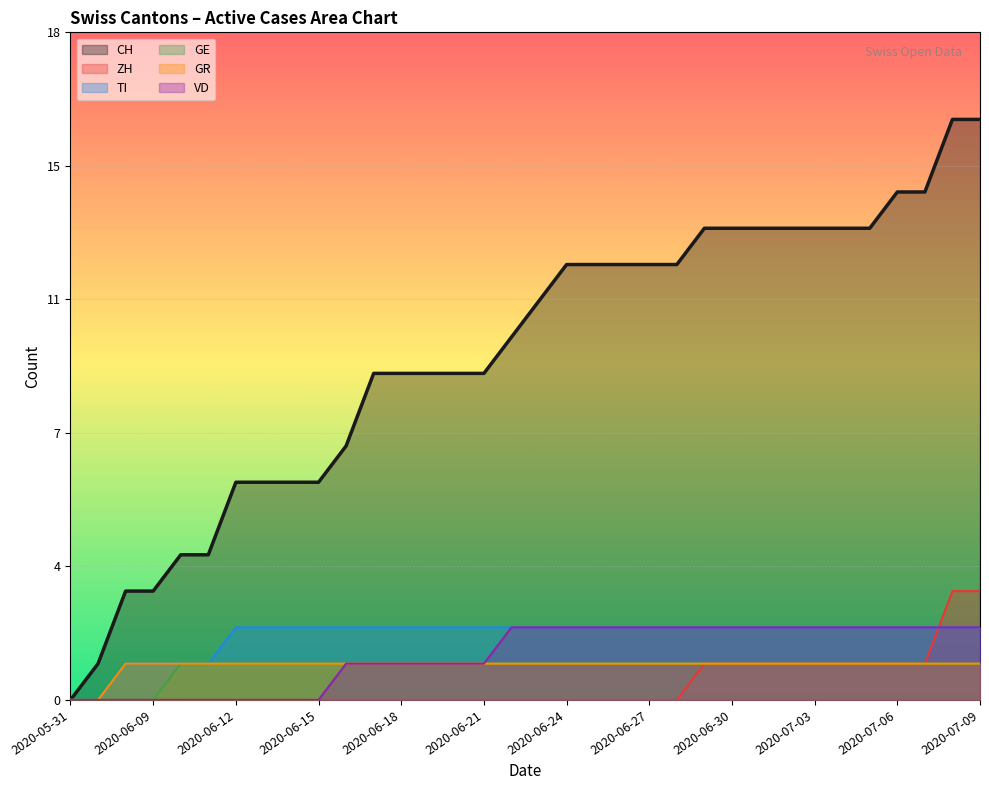

What are all the series names shown in the legend?

CH, ZH, TI, GE, GR, VD